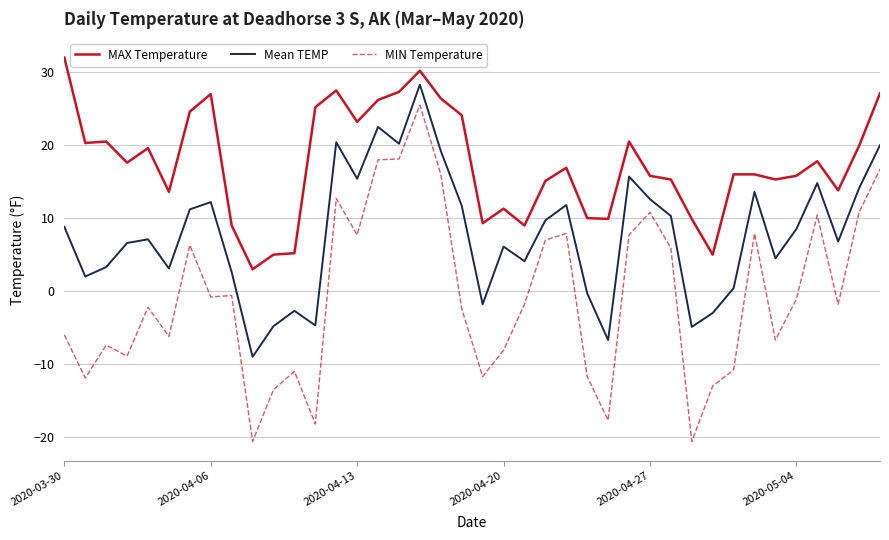

What is the difference between the second highest and second lowest values in the MAX Temperature series?

25.2